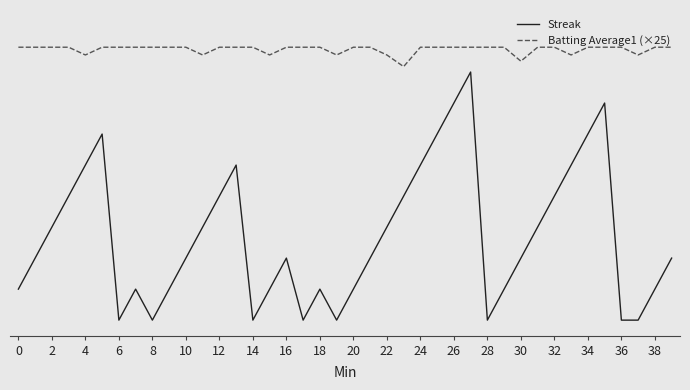

What are all the series names shown in the legend?

Streak, Batting Average1 (×25)